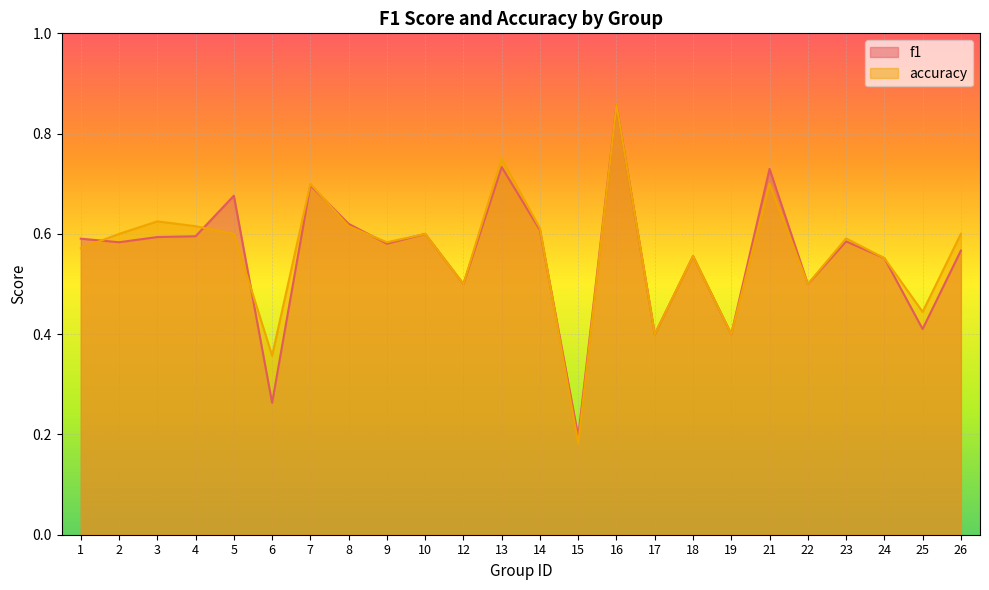

How many lines are shown in the chart?

2